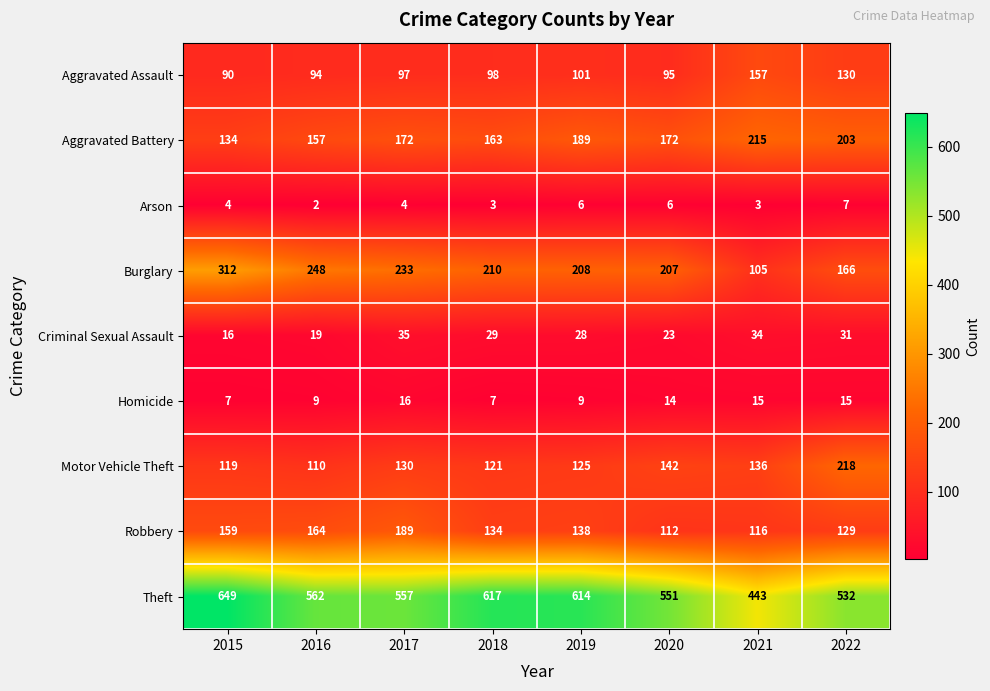

How many distinct data groups are displayed?

9